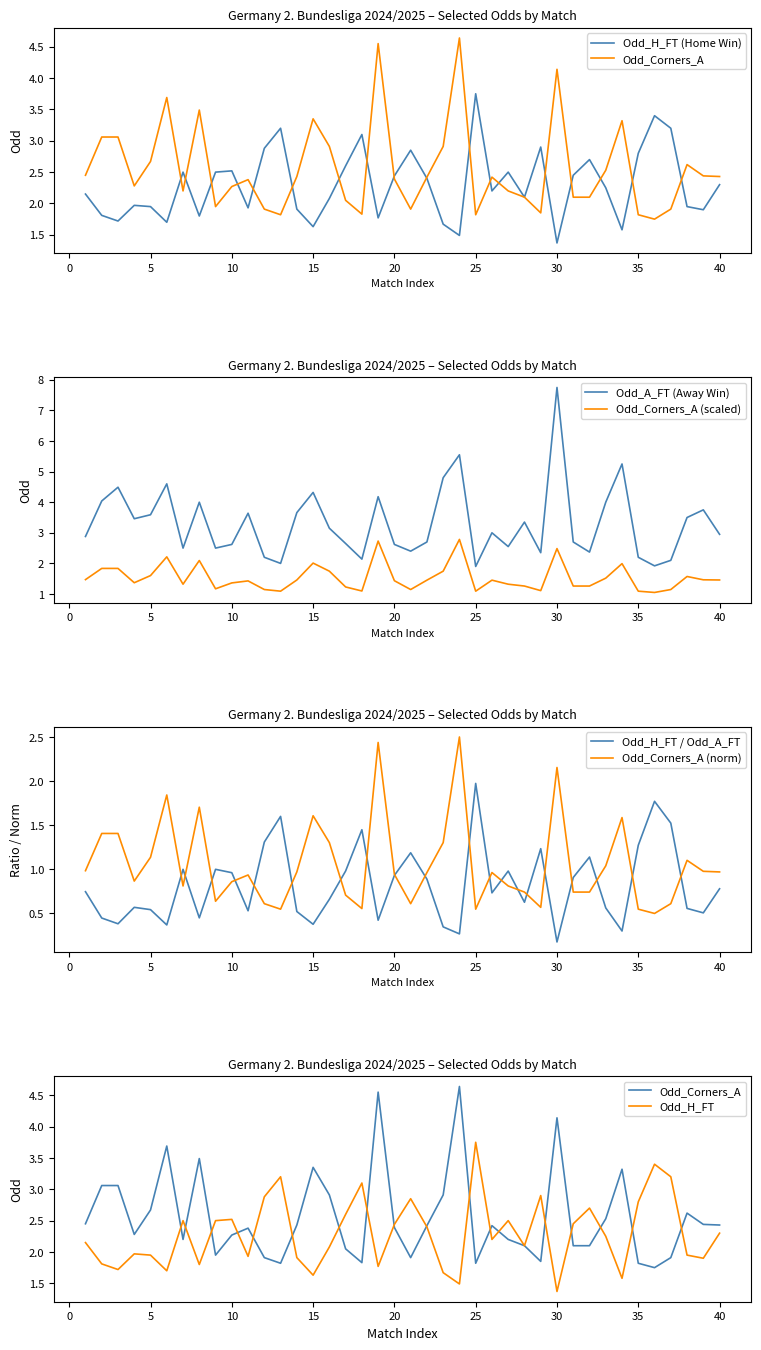

Rank the categories by Odd_H_FT value from lowest to highest.

30, 24, 34, 15, 23, 6, 3, 19, 8, 2, 39, 14, 11, 5, 38, 4, 16, 28, 1, 26, 33, 40, 22, 20, 31, 7, 9, 27, 10, 17, 32, 35, 21, 12, 29, 18, 13, 37, 36, 25